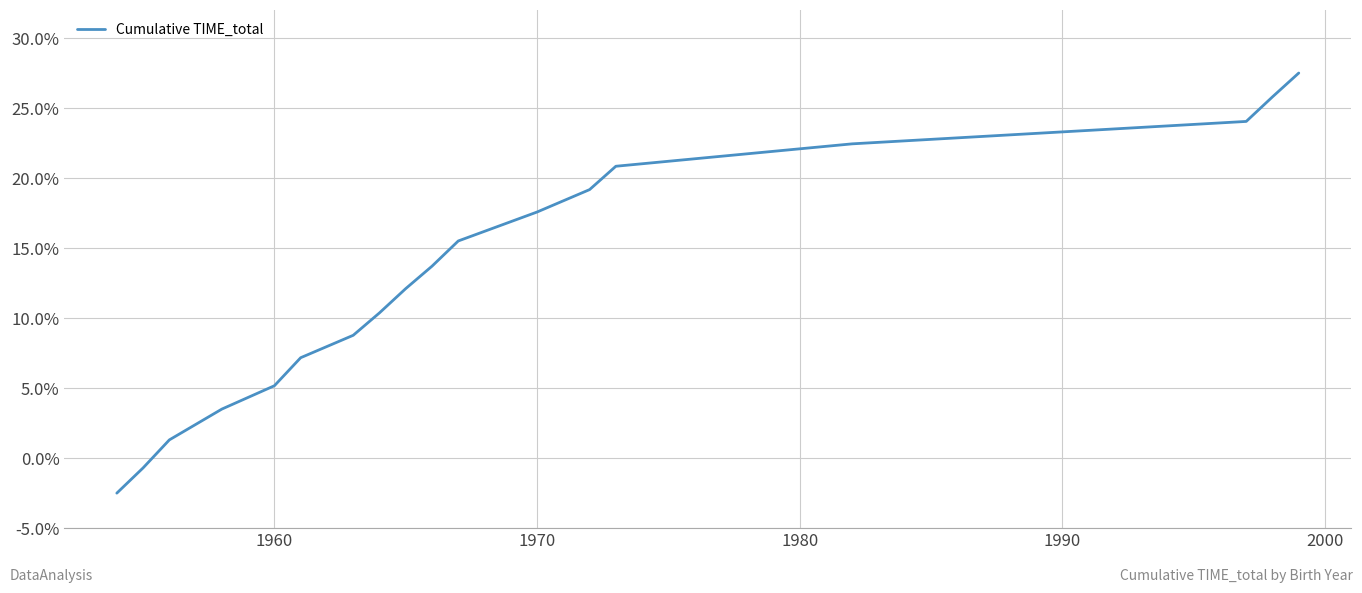

What is the smallest value displayed?

-2.5